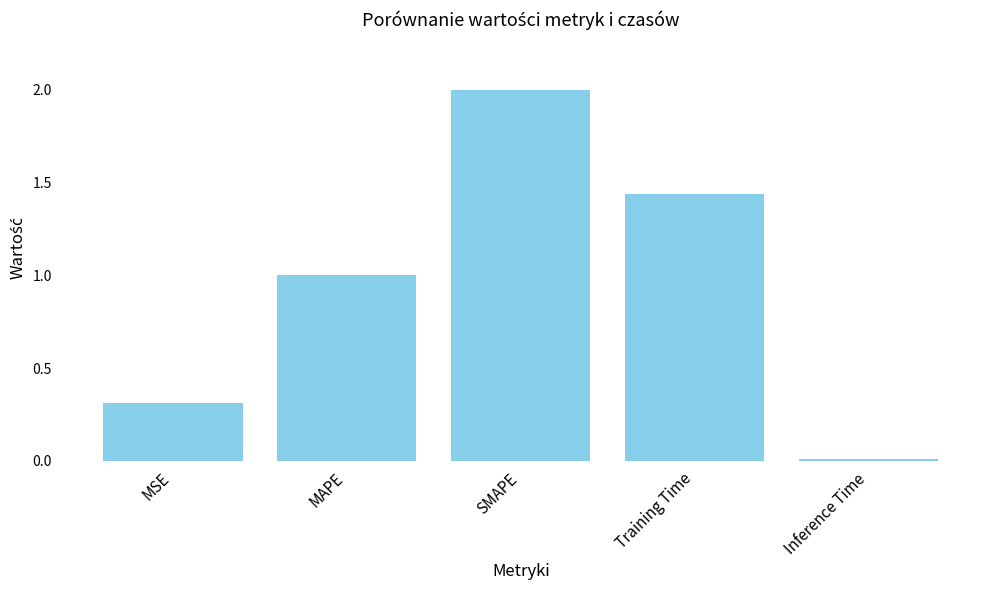

What is the sum of all values?

4.8